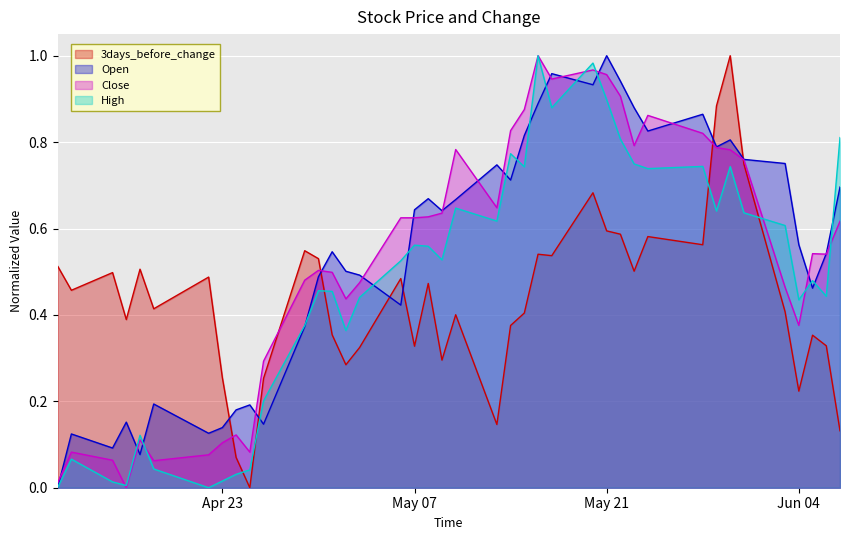

After their last crossing, which series has the higher values: Open or High?

High